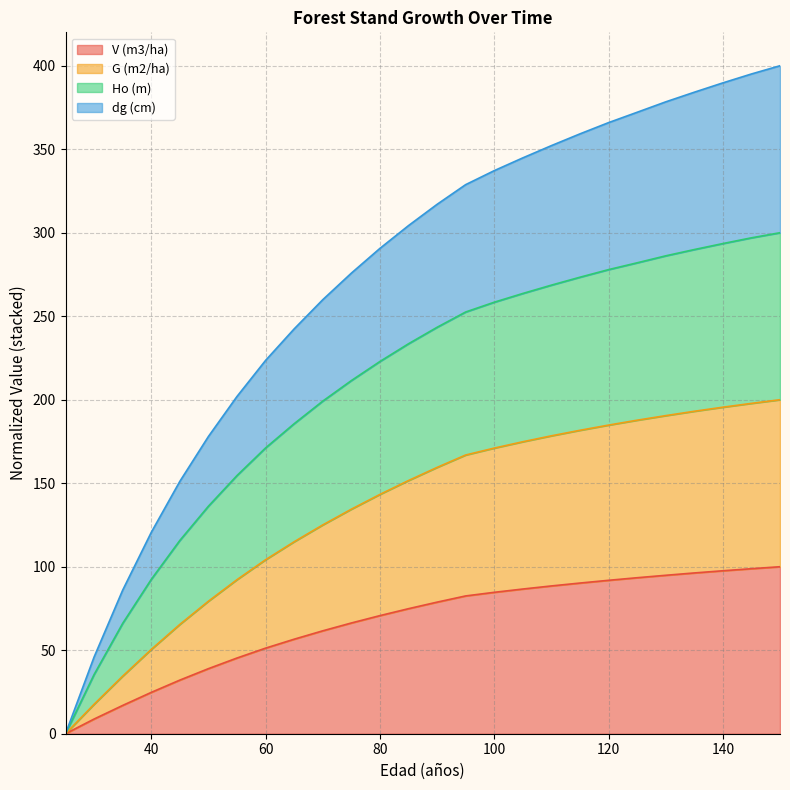

Where is Ho (m) nearest to the value 150?

55